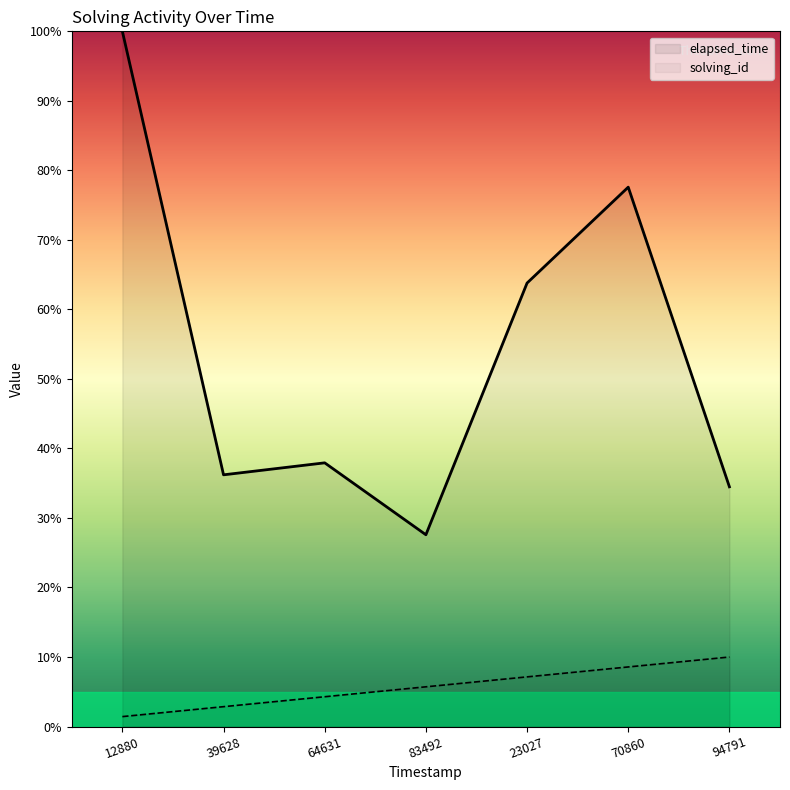

True or false: elapsed_time and solving_id intersect in this chart.

False